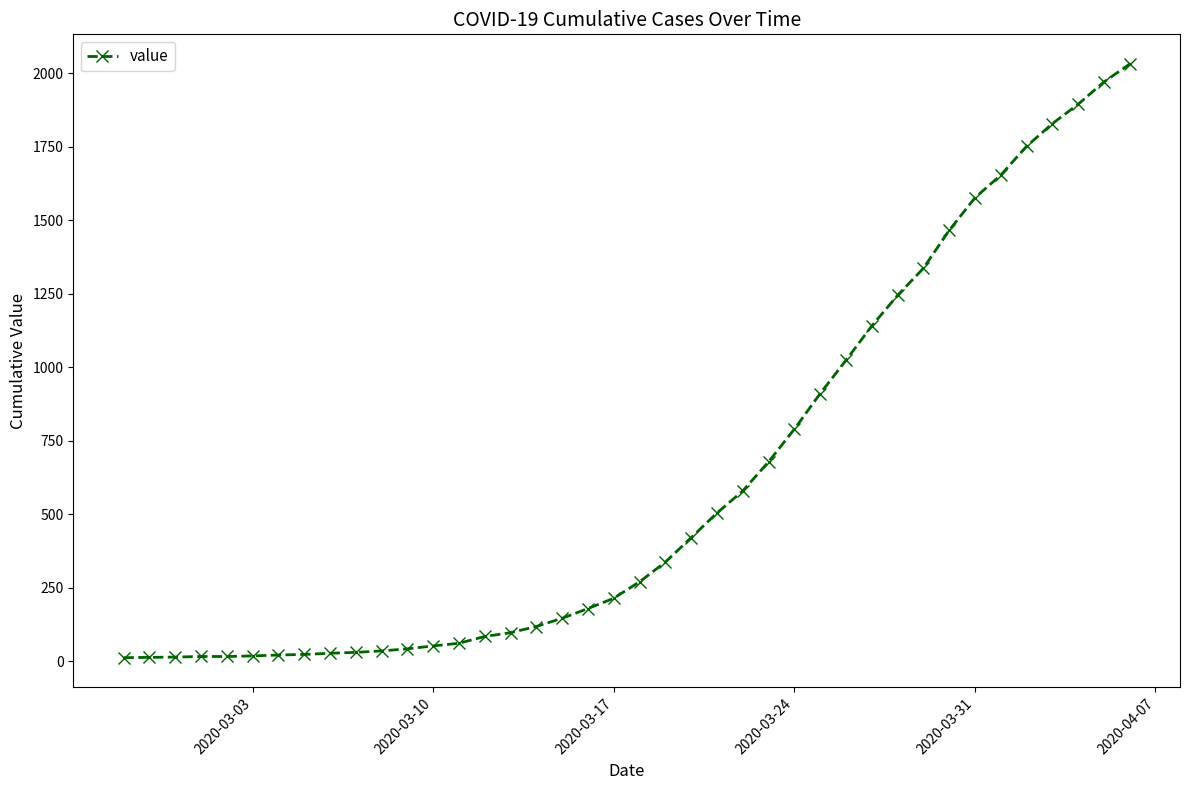

What is the maximum value shown in the chart?

2032